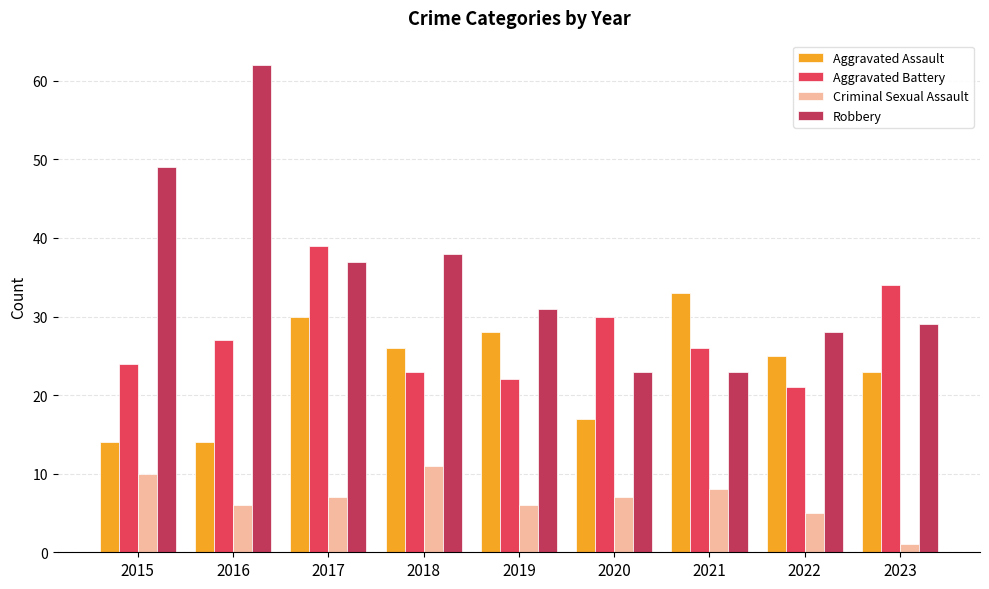

Which series has the widest spread of values?

Robbery